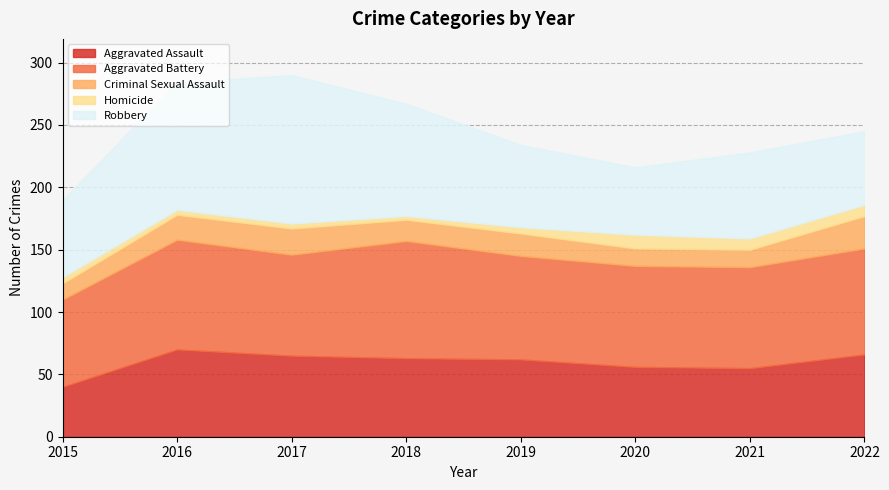

Does the chart display data point markers on the line(s)?

No